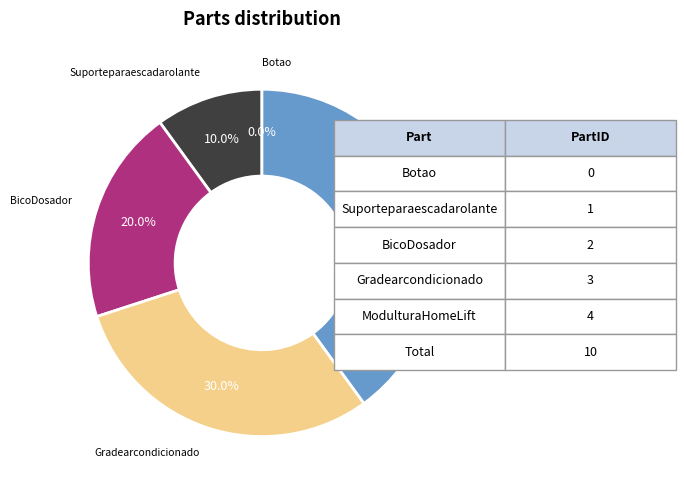

To the nearest percent, what is the average slice percentage?

20%